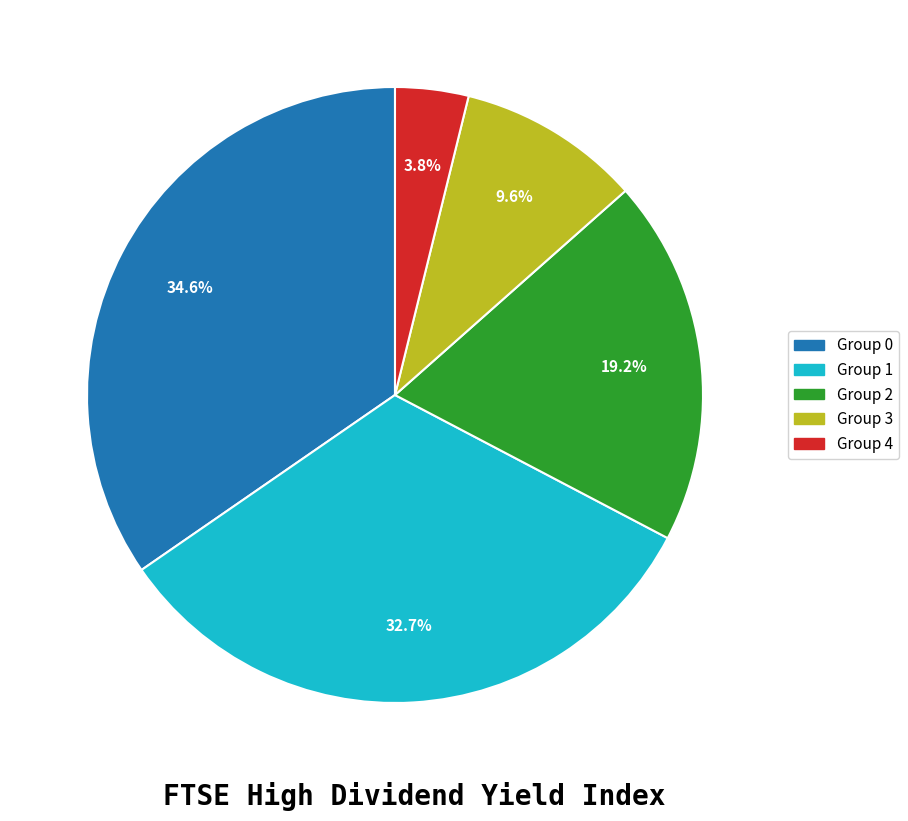

What portion of the pie excludes Group 3?

90.4%